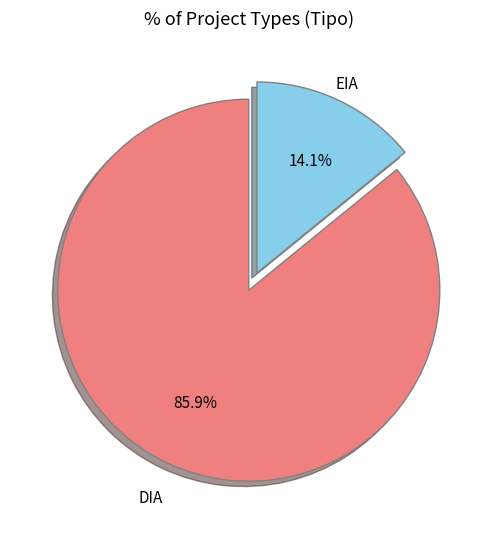

Is there any slice that represents more than half of the pie?

Yes